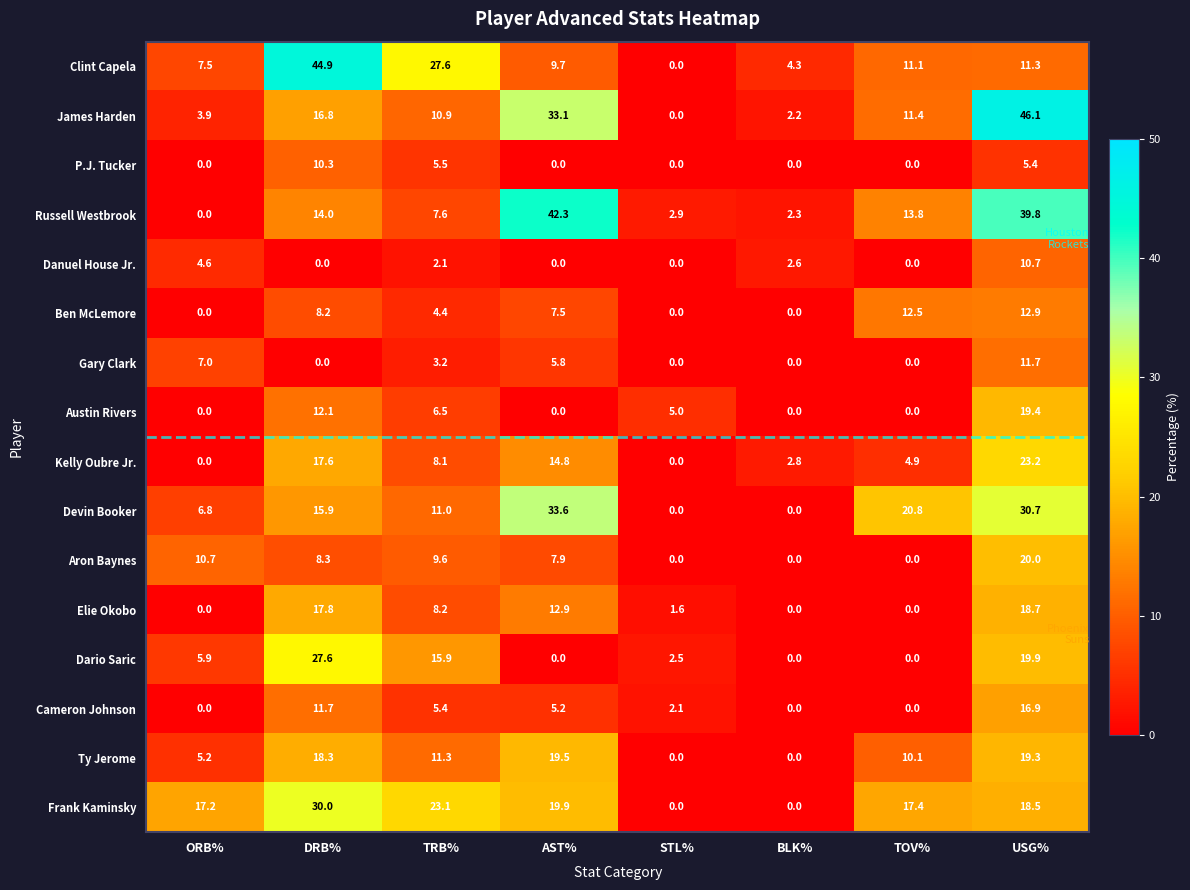

True or false: Kelly Oubre Jr. has a value of 0.0 at STL%.

True